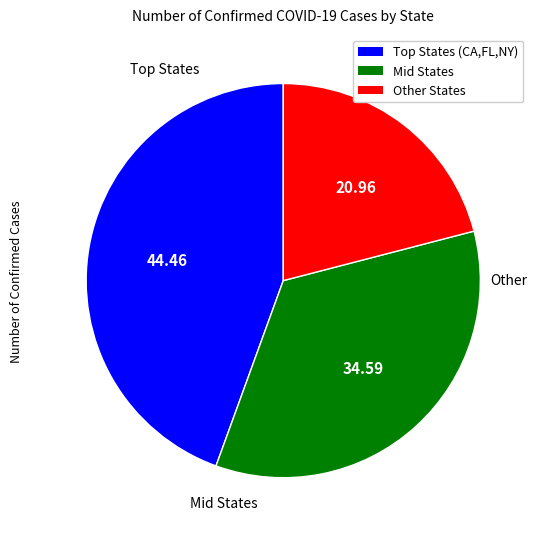

Does any single category account for the majority?

No